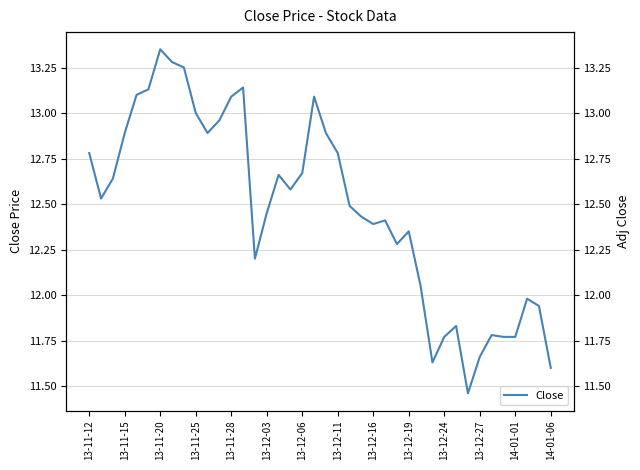

How many lines are shown in the chart?

1